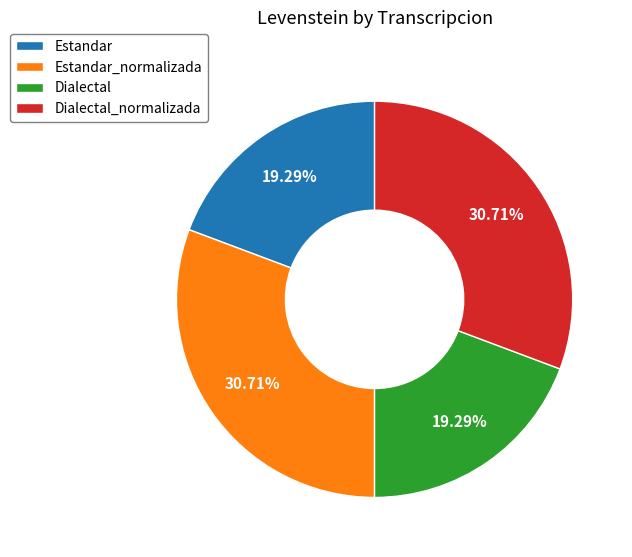

Count the number of slices in the pie.

4